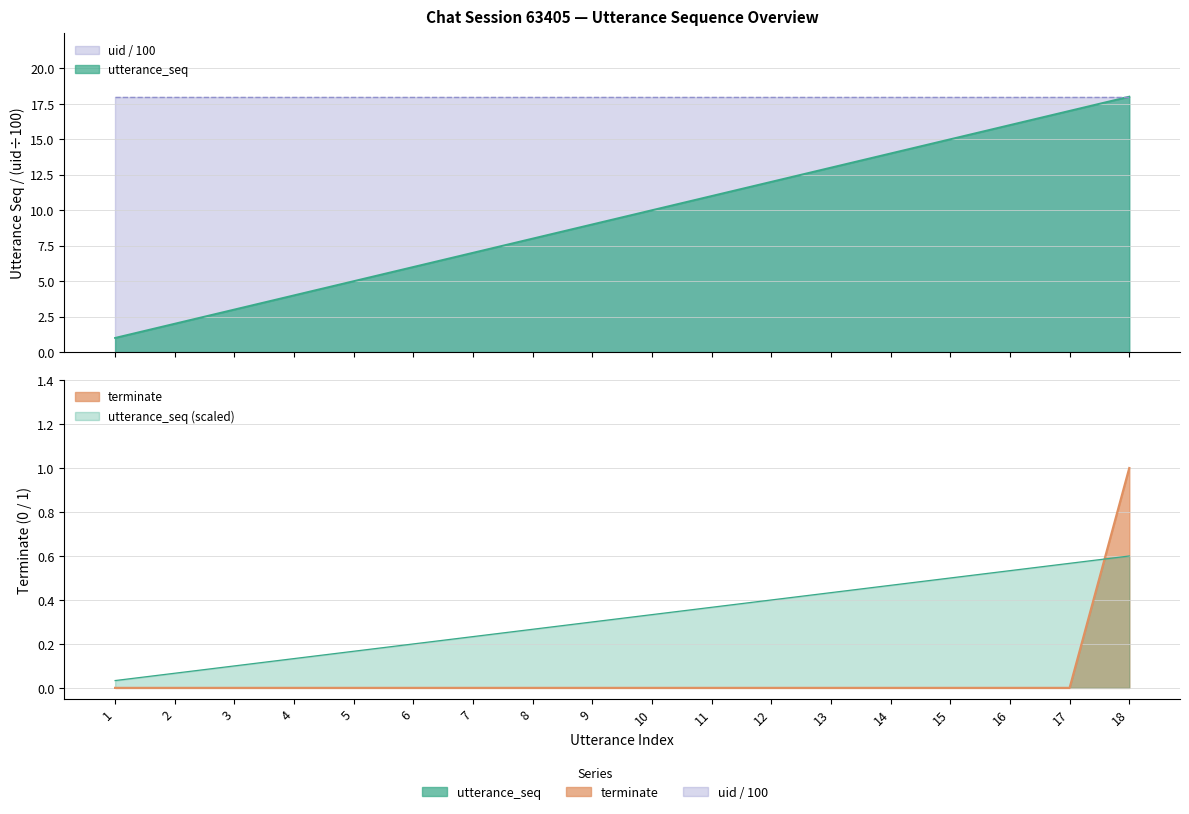

How many categories are shown in the chart?

18